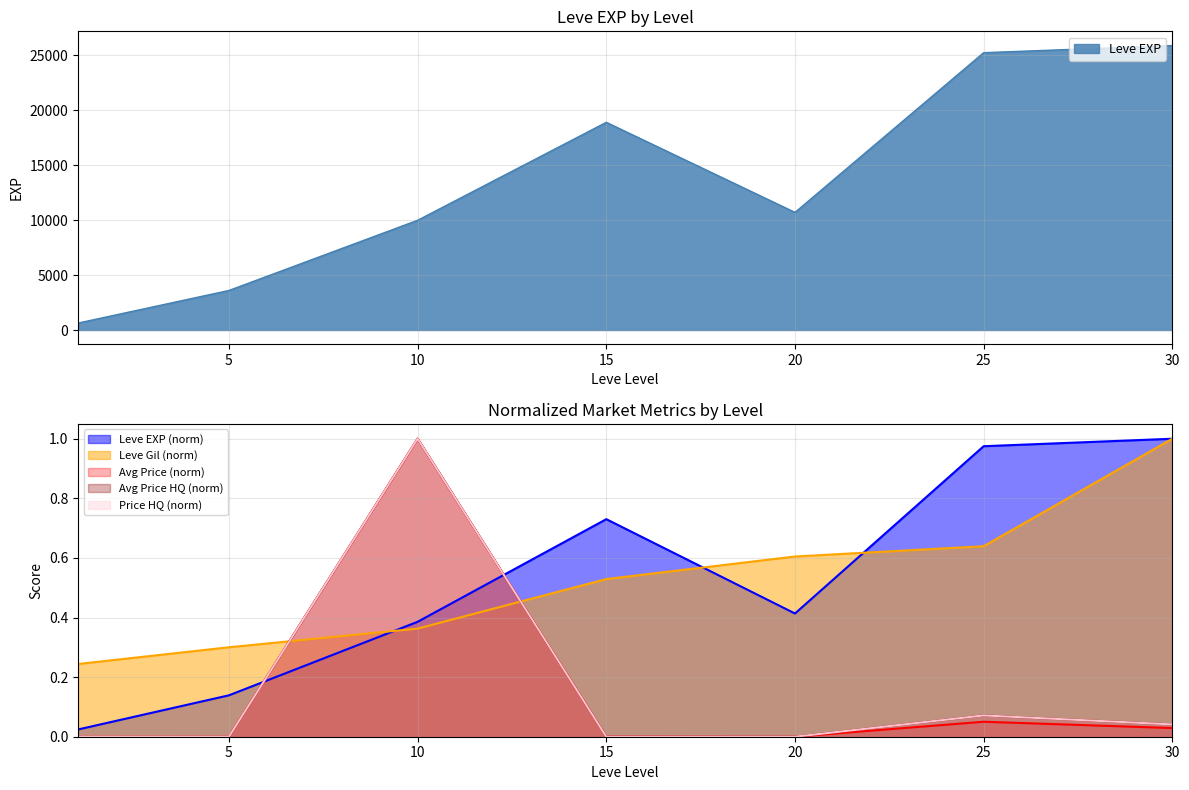

True or false: currentAveragePrice and currentAveragePriceHQ intersect in this chart.

False